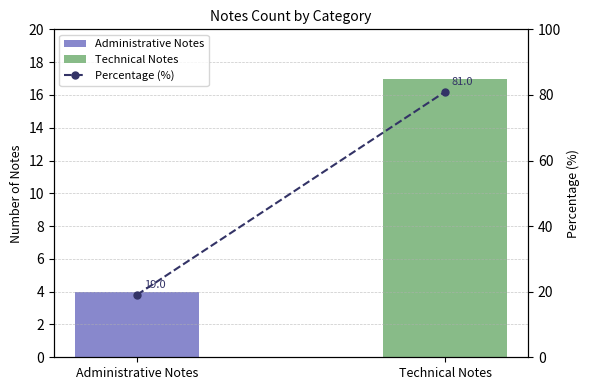

Rank the categories by value from highest to lowest.

Technical Notes, Administrative Notes